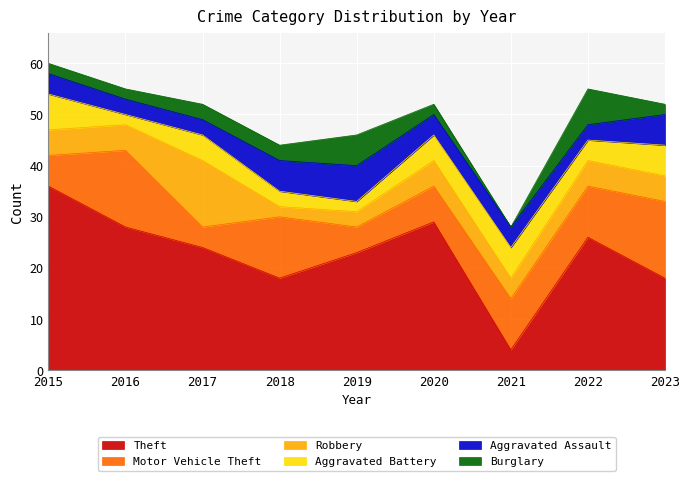

At which category does Robbery reach its first local peak?

2017